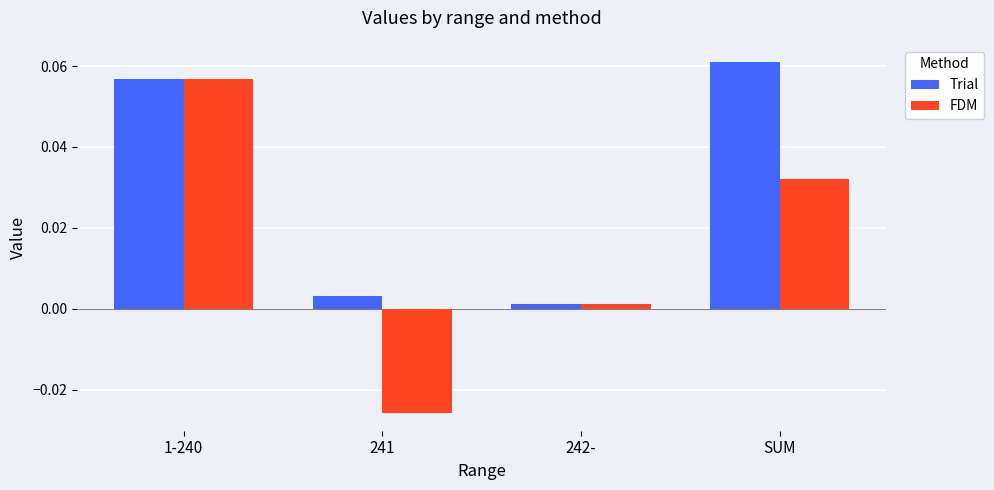

How many positive values does the FDM series have?

3